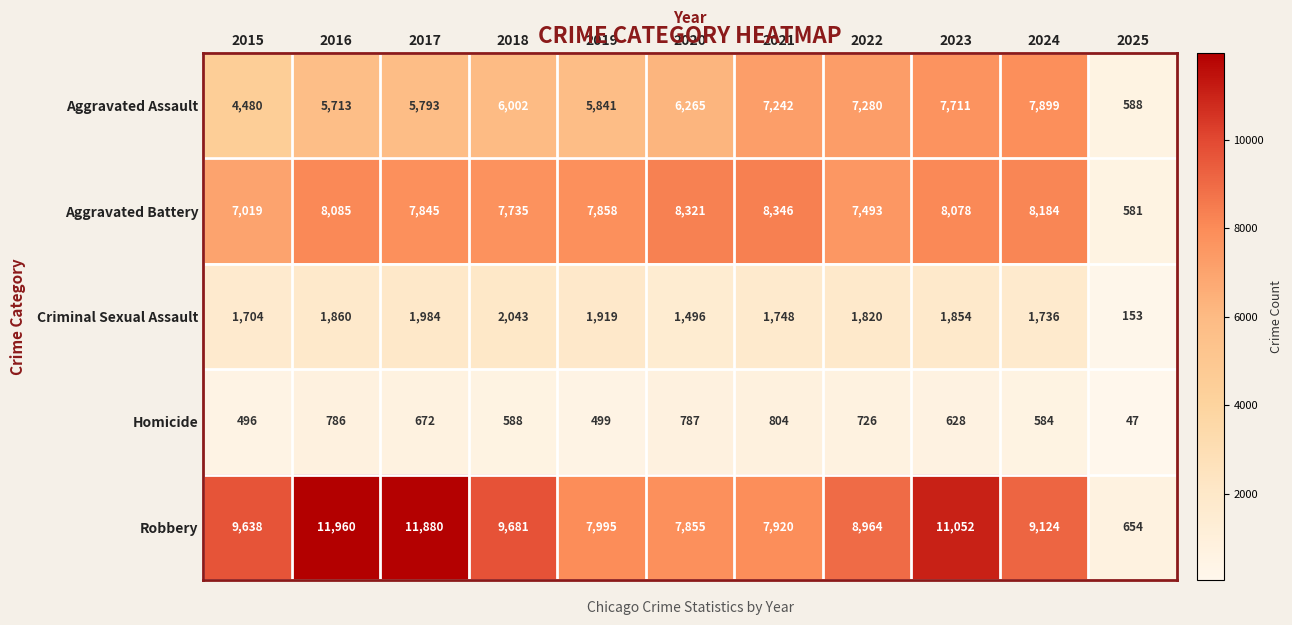

Which series has the largest range (max minus min)?

Robbery